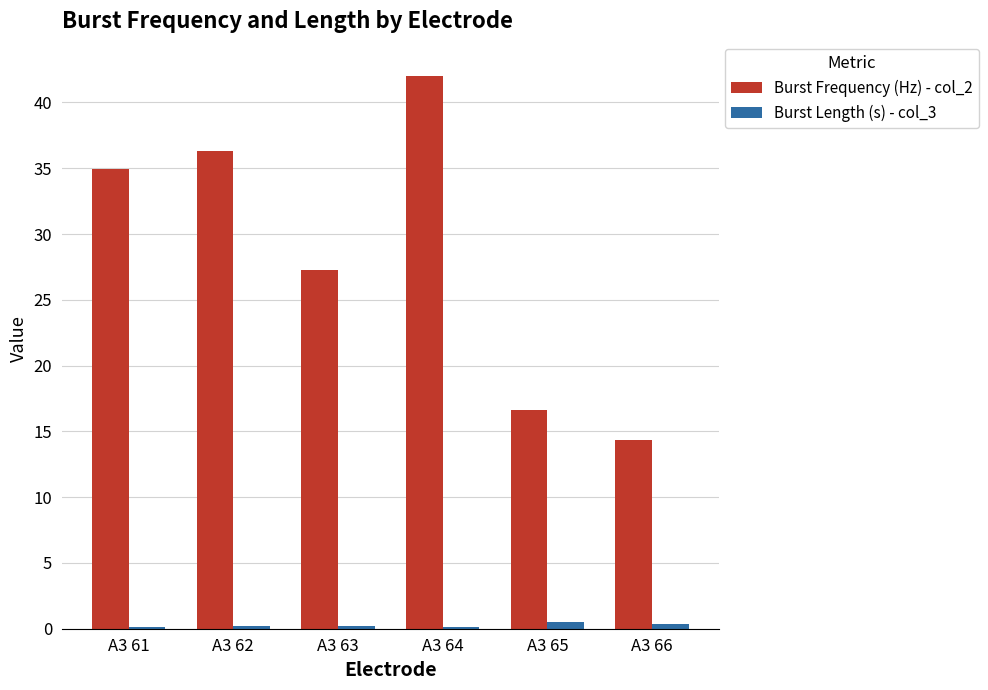

Which category has the highest value across all series?

A3 64